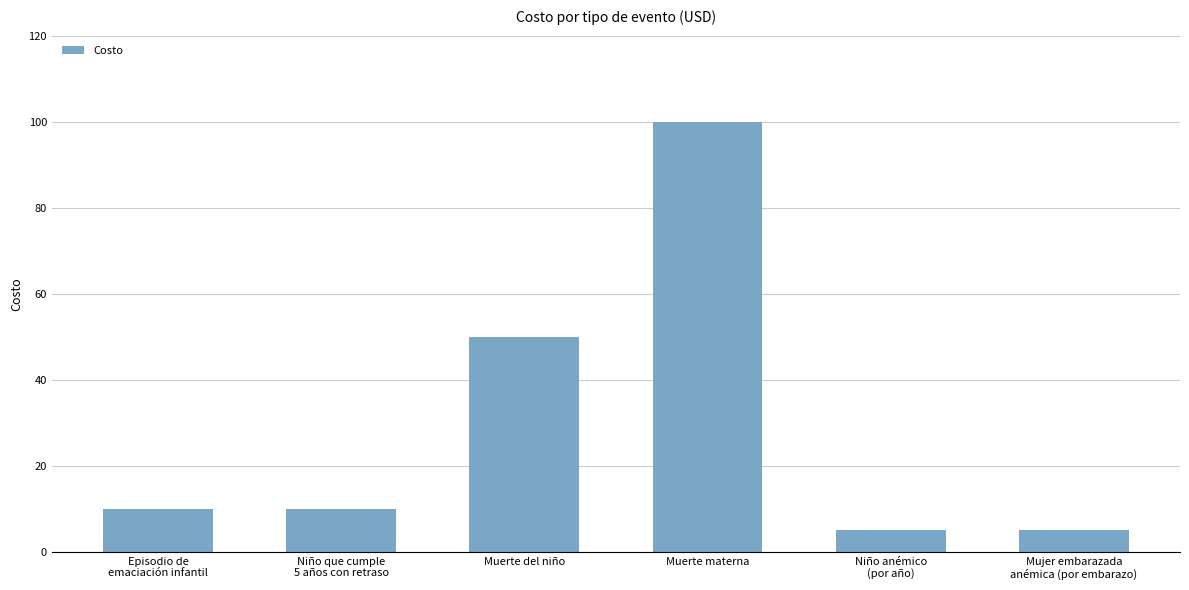

What is the label of the 3rd bar from the right?

Muerte materna